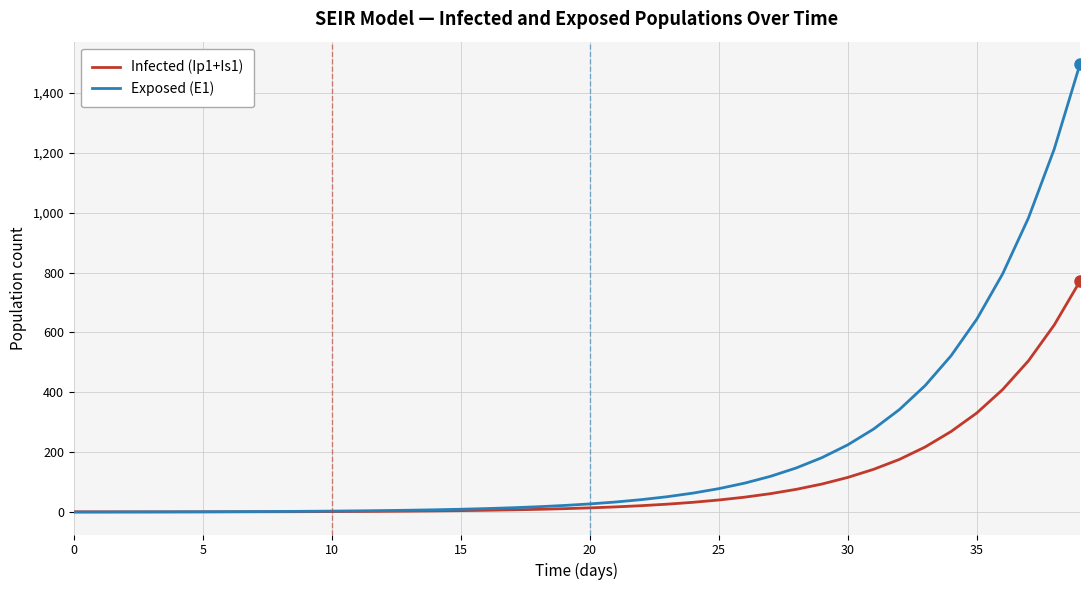

List the series in order of their peak value, highest first.

Exposed (E1), Infected (Ip1+Is1)